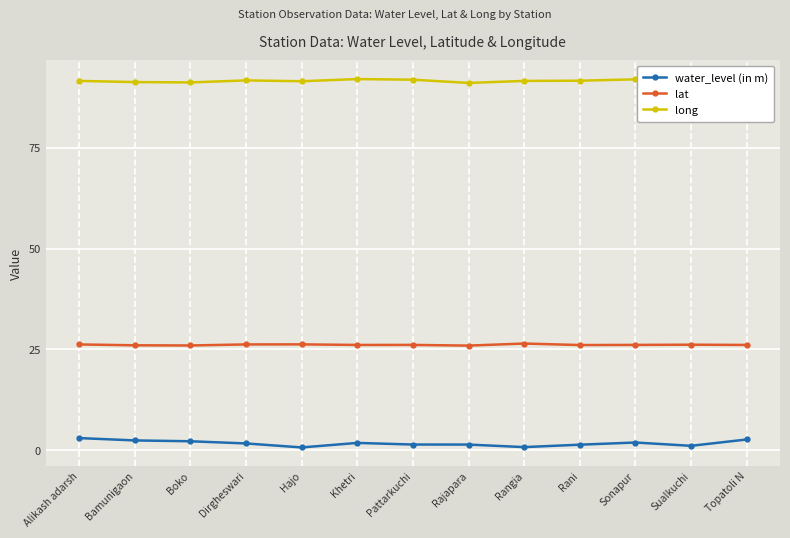

What are all the series names shown in the legend?

water_level (in m), lat, long